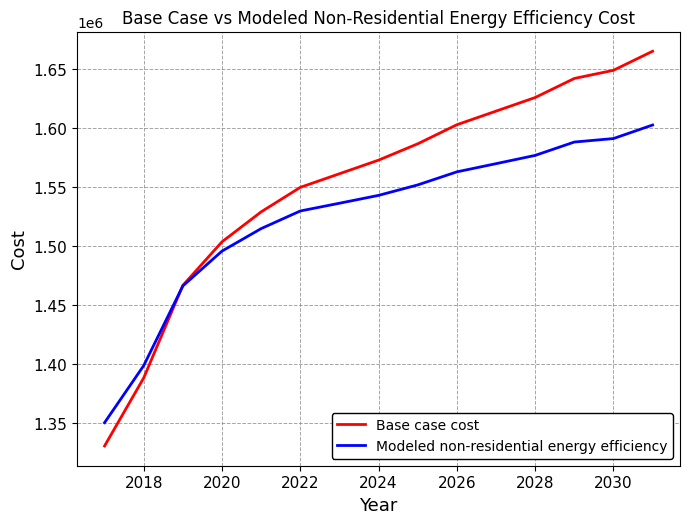

What is the maximum value for Modeled non-residential energy efficiency?

1602769.5